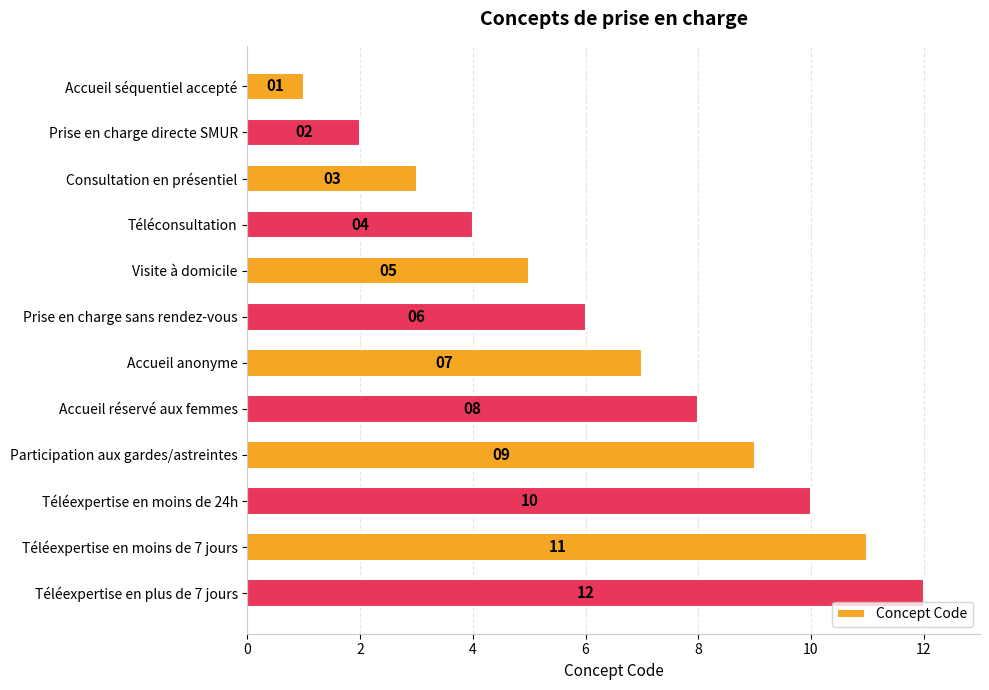

What is the sum of all values?

78